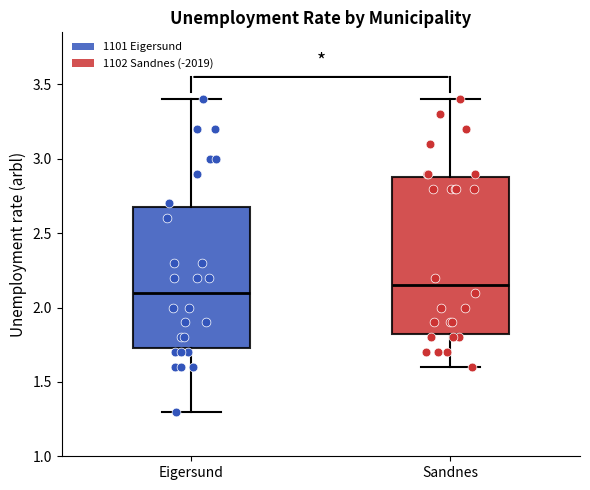

Comparing the boxes themselves (not the whiskers), which one is the tallest?

Sandnes